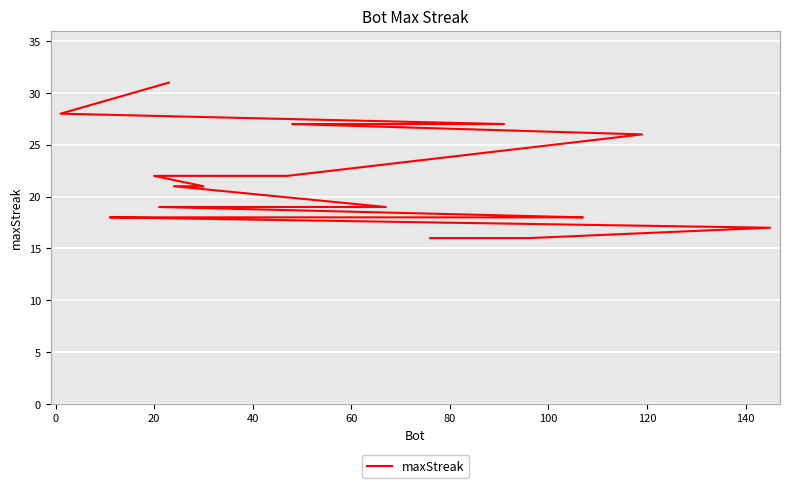

How many categories are shown in the chart?

20